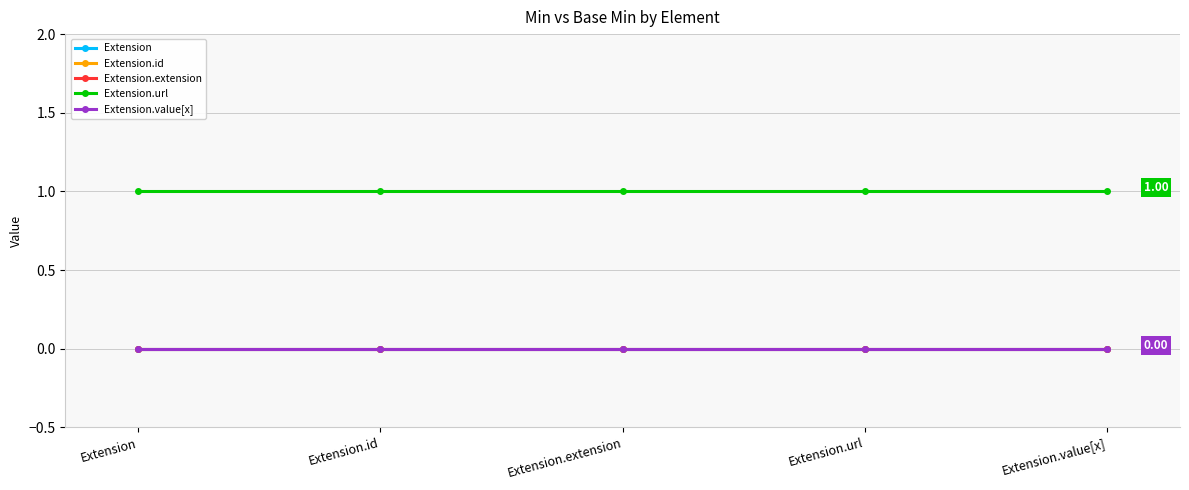

Reading left to right, extract all data points from this chart.

Extension: 0	0	0	0	0
Extension.id: 0	0	0	0	0
Extension.extension: 0	0	0	0	0
Extension.url: 1	1	1	1	1
Extension.value[x]: 0	0	0	0	0